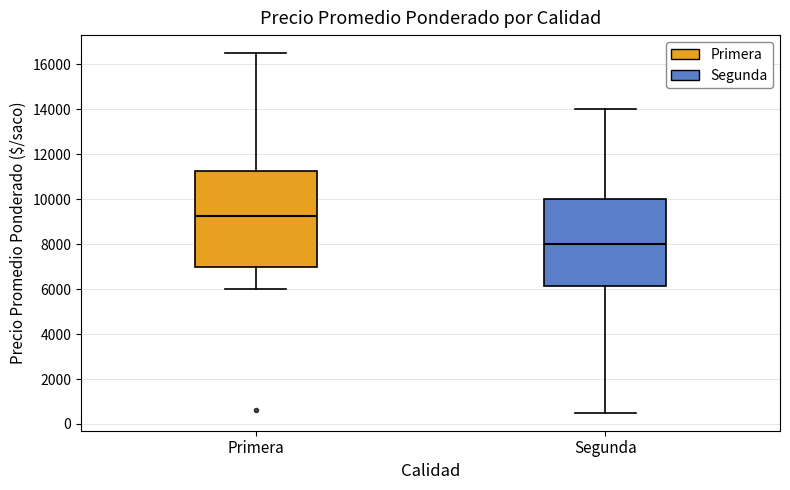

Reading left to right, read every box against the y-axis: the position of its median line, the range the box covers, and the ends of its whiskers. The values are not printed on the chart, so give them approximately, as read against the axis.

Primera: median 9200, box 7000 to 11200, whiskers 6000 to 16600
Segunda: median 8000, box 6200 to 10000, whiskers 600 to 14000